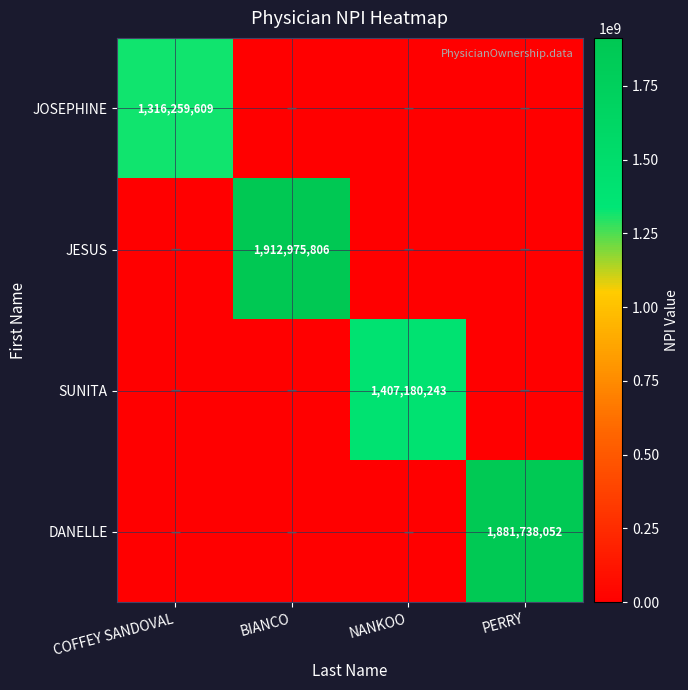

The DANELLE series shows 2982490950 at PERRY. True or false?

False